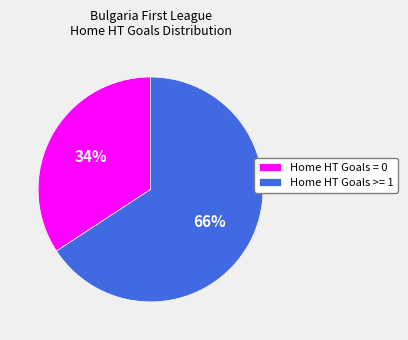

What is the ratio of the value at Home HT Goals >= 1 to the value at Home HT Goals = 0?

1.9